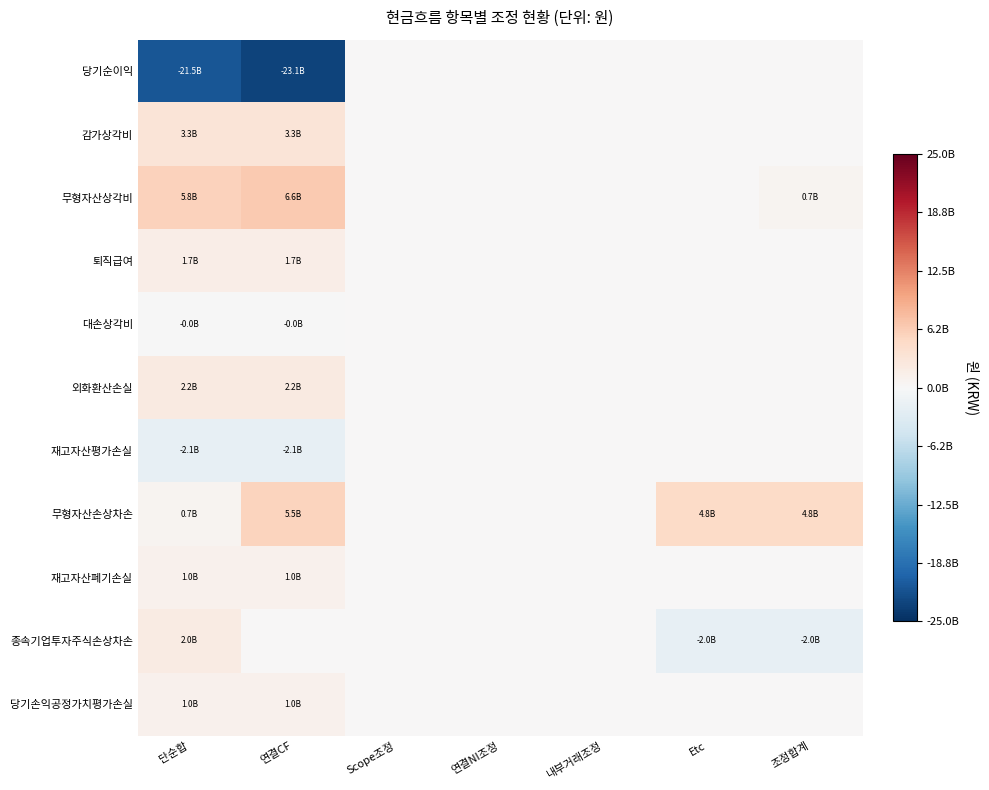

What is the total value across all series at 단순합?

-5835175801